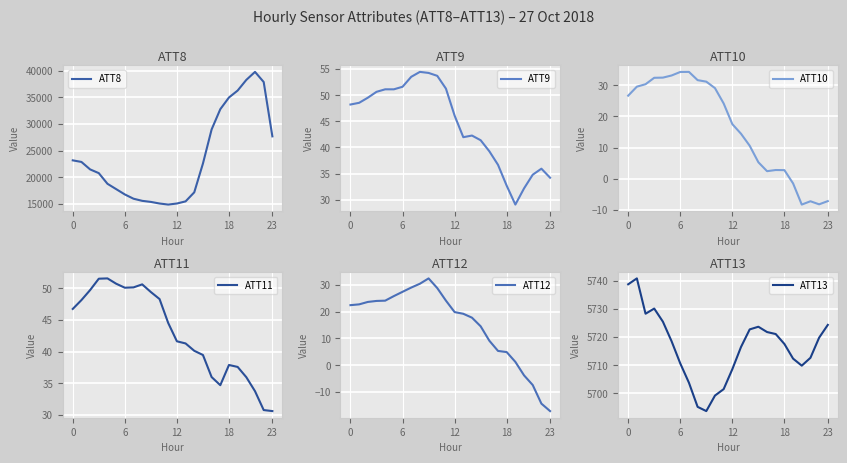

Which series has the largest range (max minus min)?

ATT8